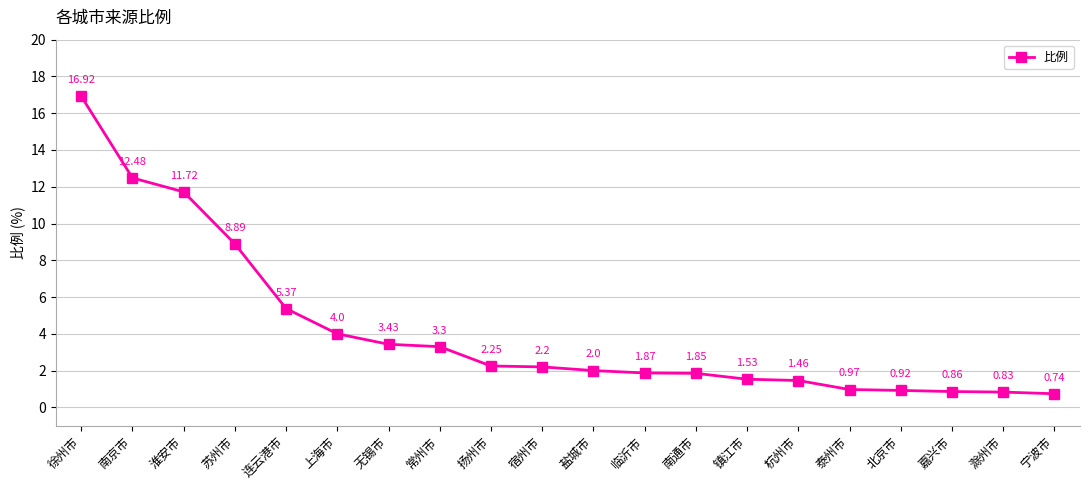

What is the label of the 17th point from the left?

北京市